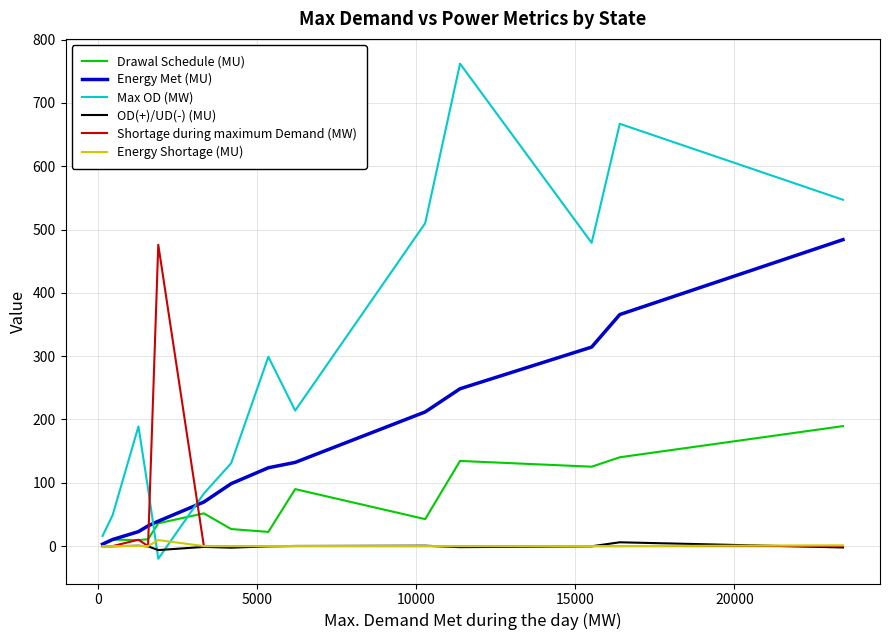

Which series has the largest total across all categories?

Max OD (MW)